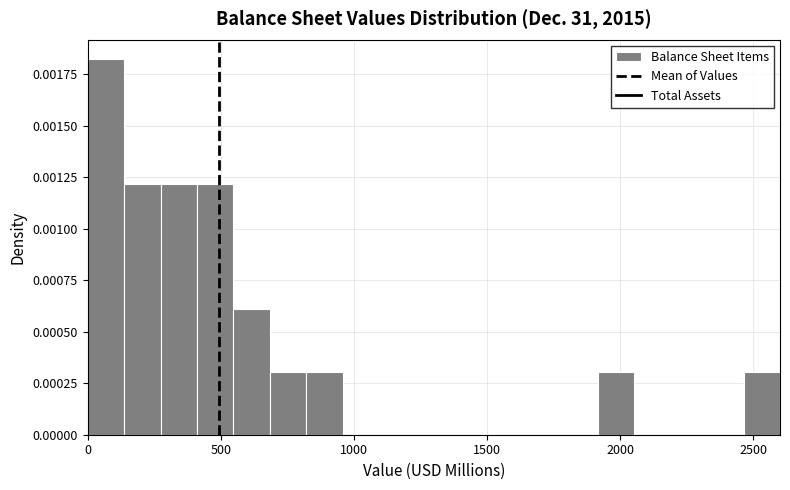

Around what value on the x-axis is the tallest bar? Give the approximate position of its centre, as read against the axis.

50